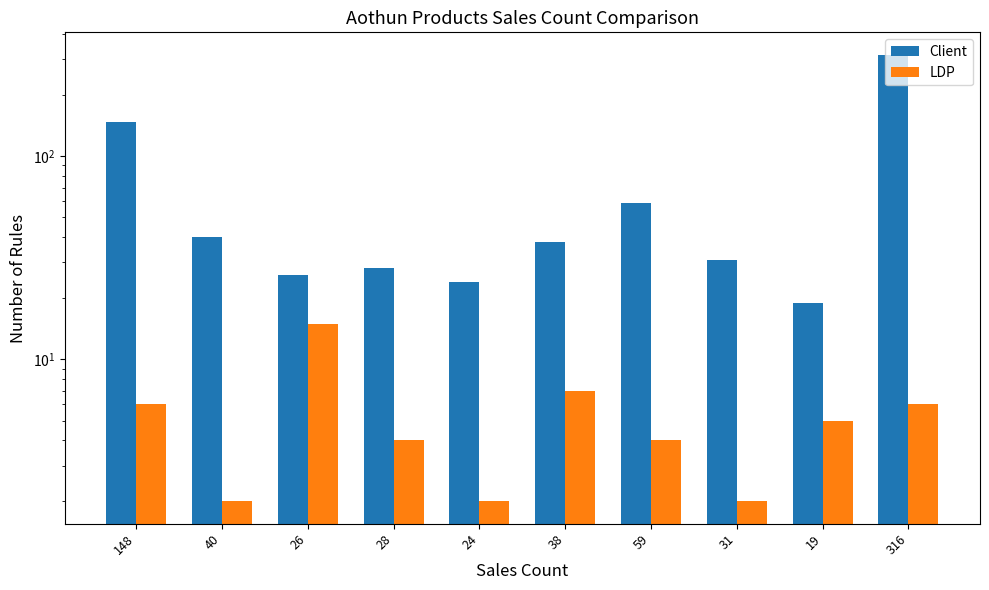

Which series has the largest range (max minus min)?

Client